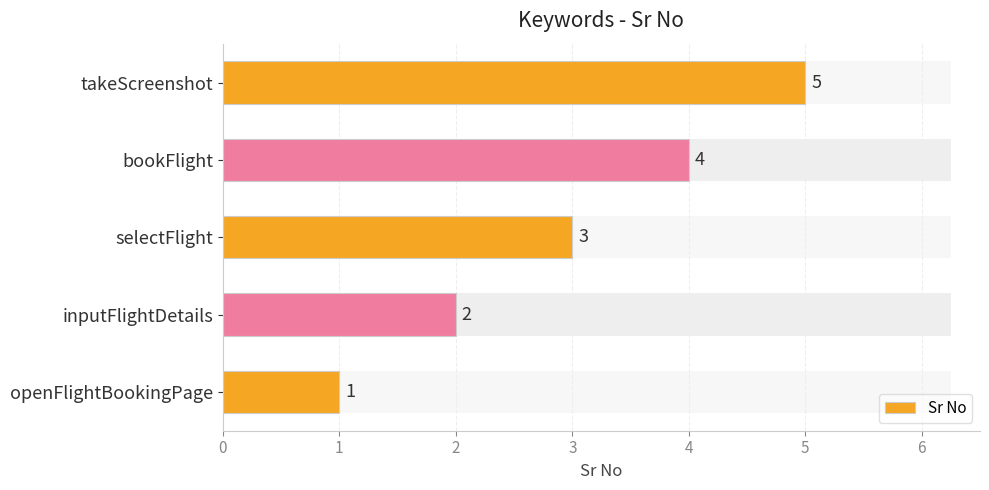

What is the ratio of the value at selectFlight to the value at openFlightBookingPage?

3.0